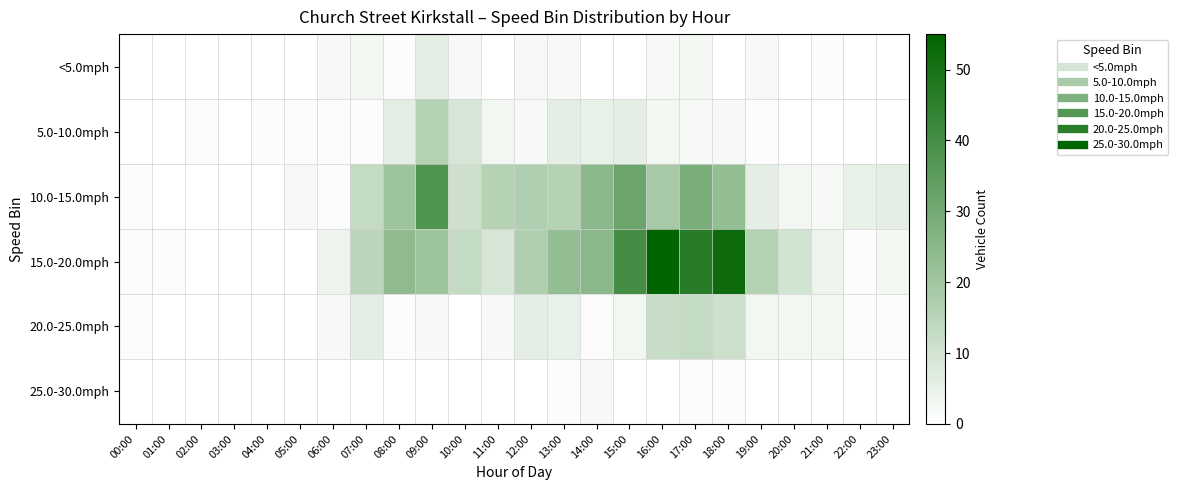

Which series has the largest total across all categories?

15.0-20.0mph